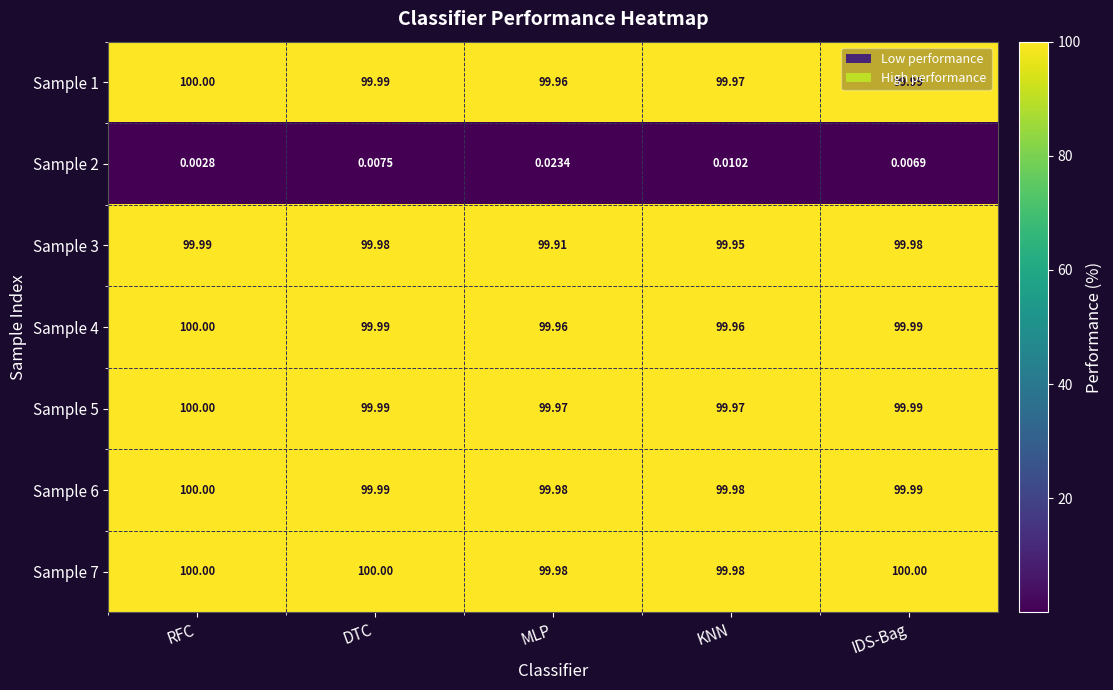

At which category does the chart reach its minimum across all series?

RFC